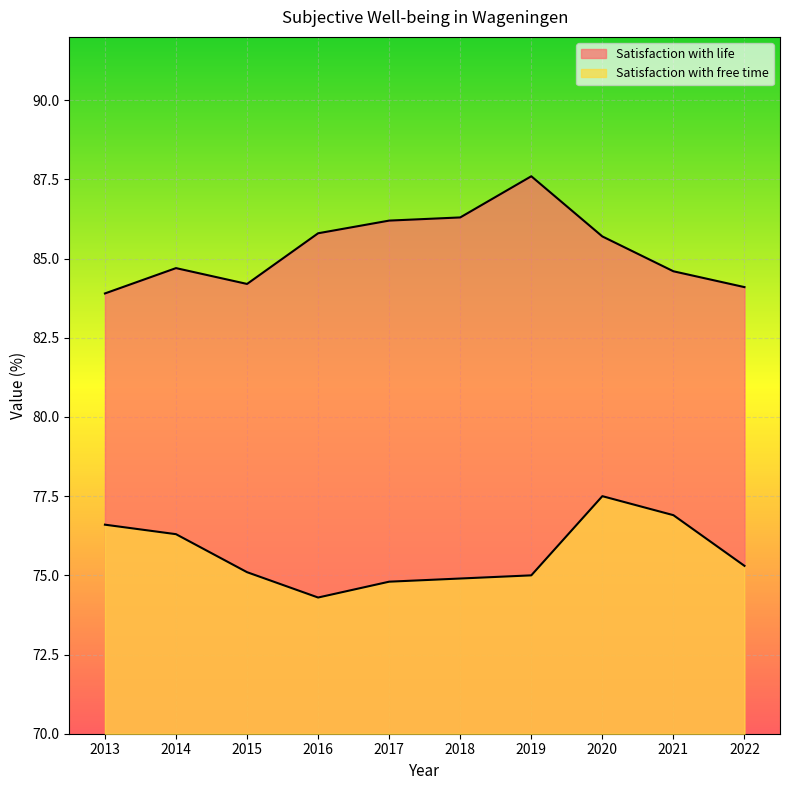

What is the spread (max minus min) of values at 2015?

9.1